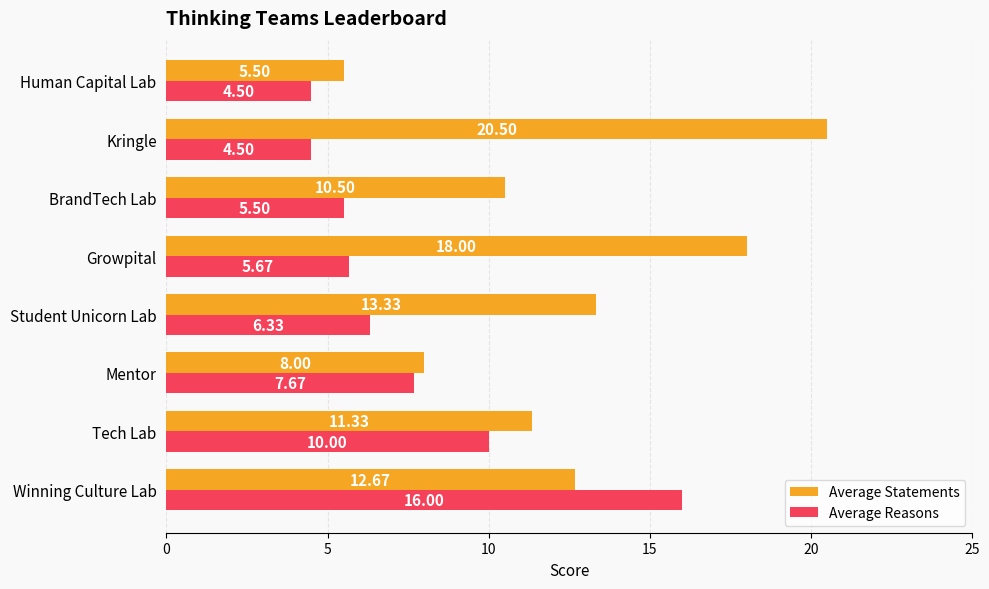

How many data points in Average Statements are less than 12?

4